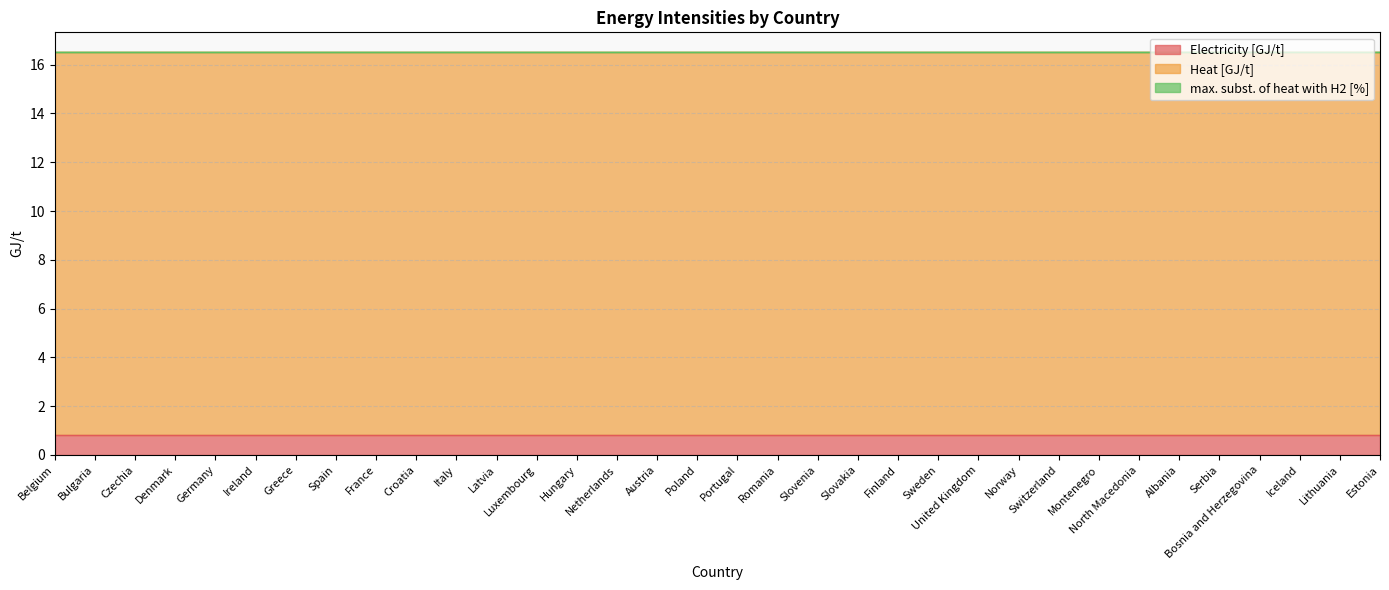

Is the value of Electricity [GJ/t] at Greece greater than the value of max. subst. of heat with H2 [%] at Portugal?

Yes